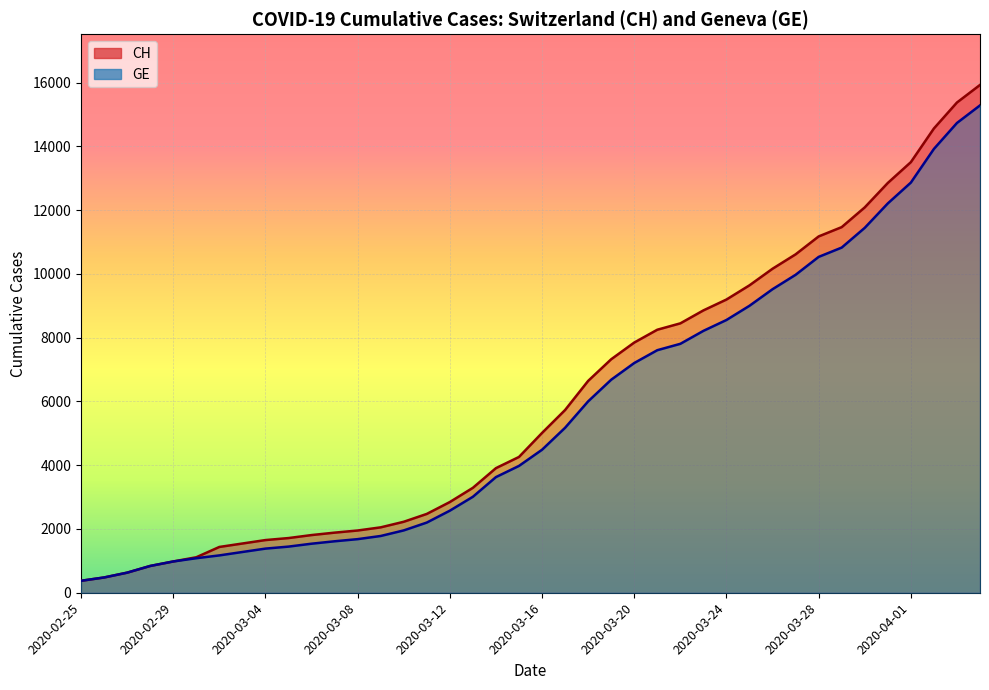

What position from the left is 2020-03-22?

27